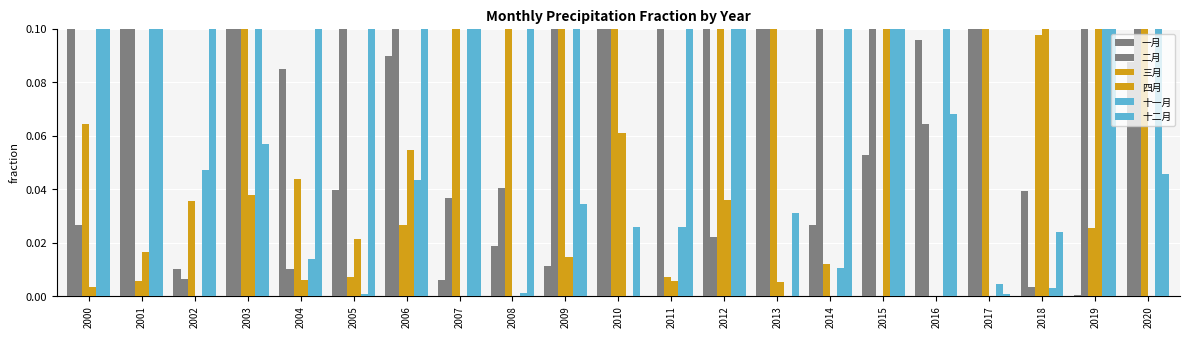

What is the difference between the second highest and second lowest values in the 四月 series?

0.2